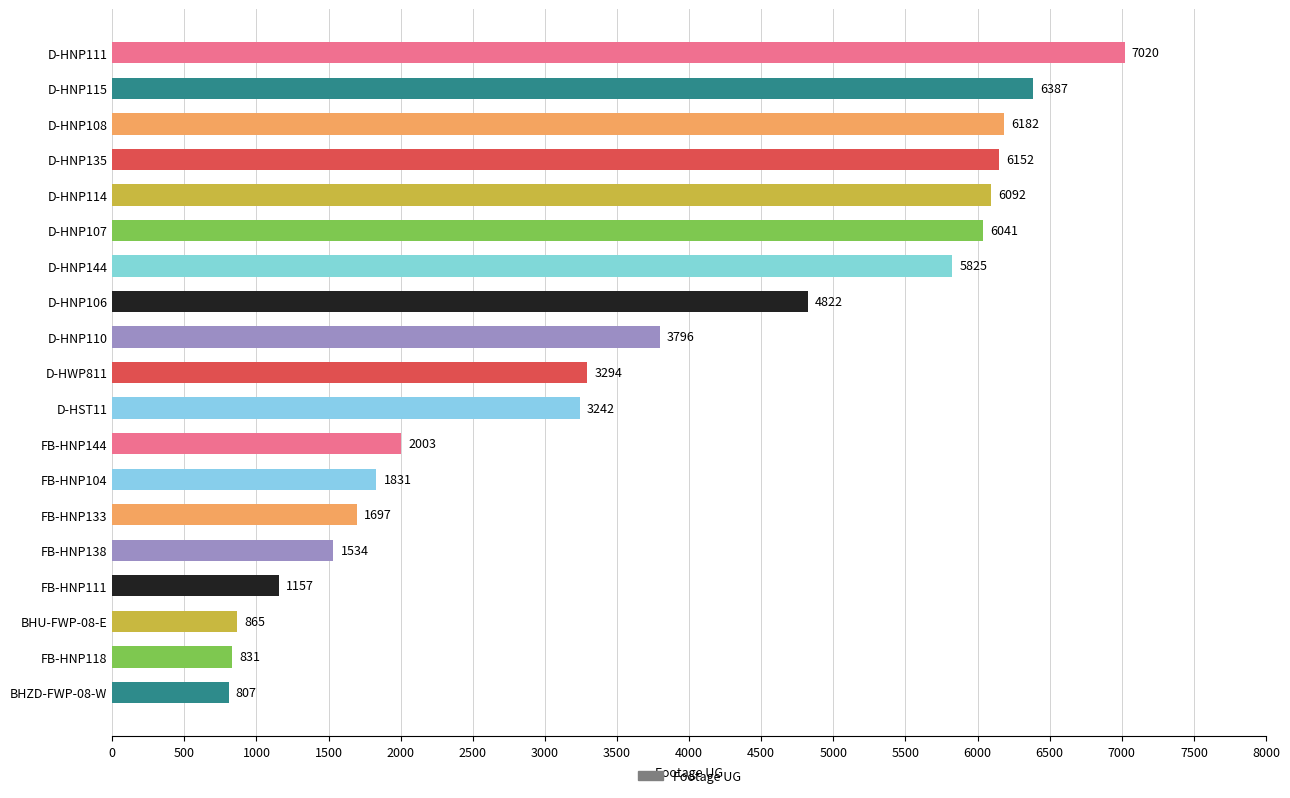

Count the number of categories in the chart.

19